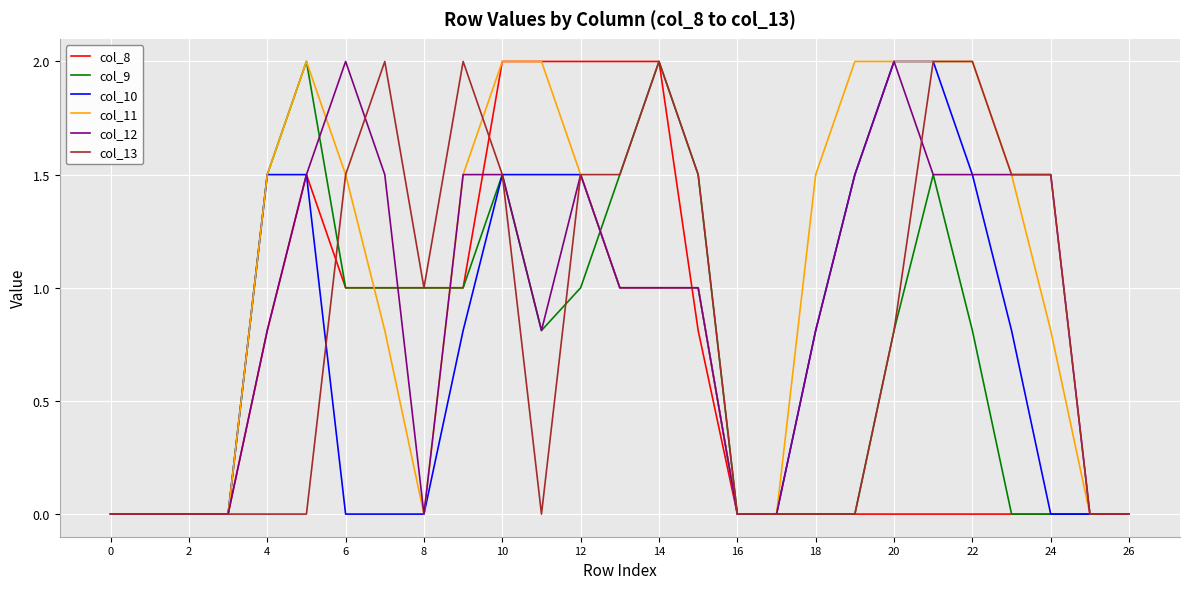

What is the greatest value displayed?

2.0